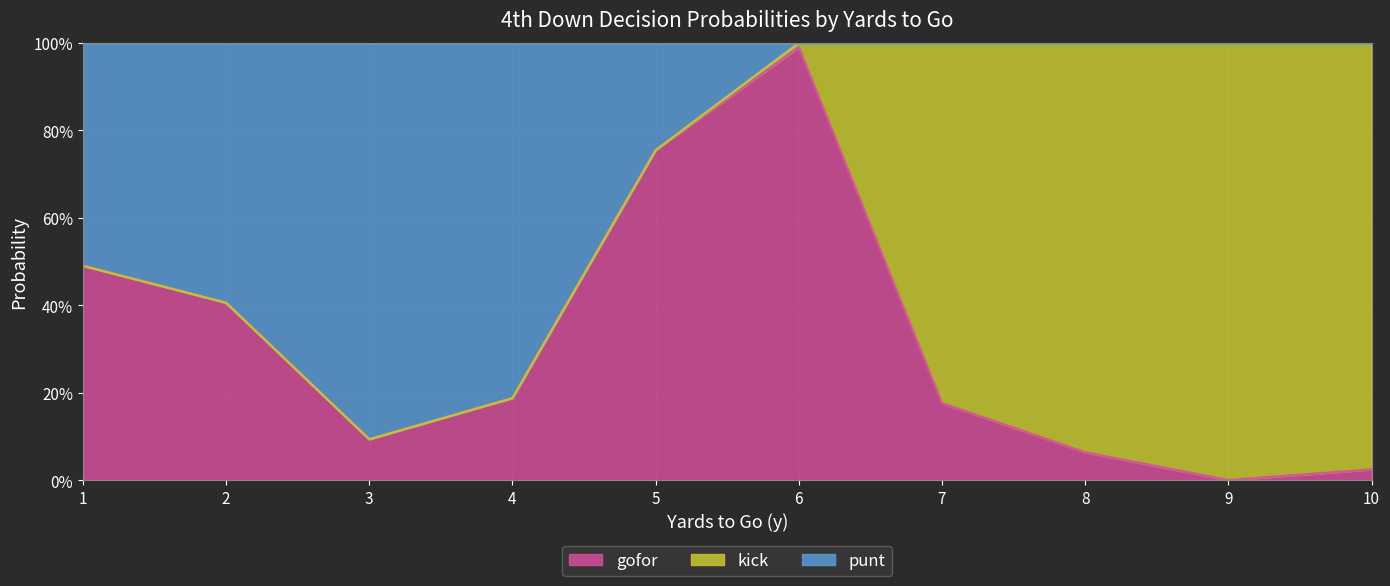

What is the maximum value shown in the chart?

1.0